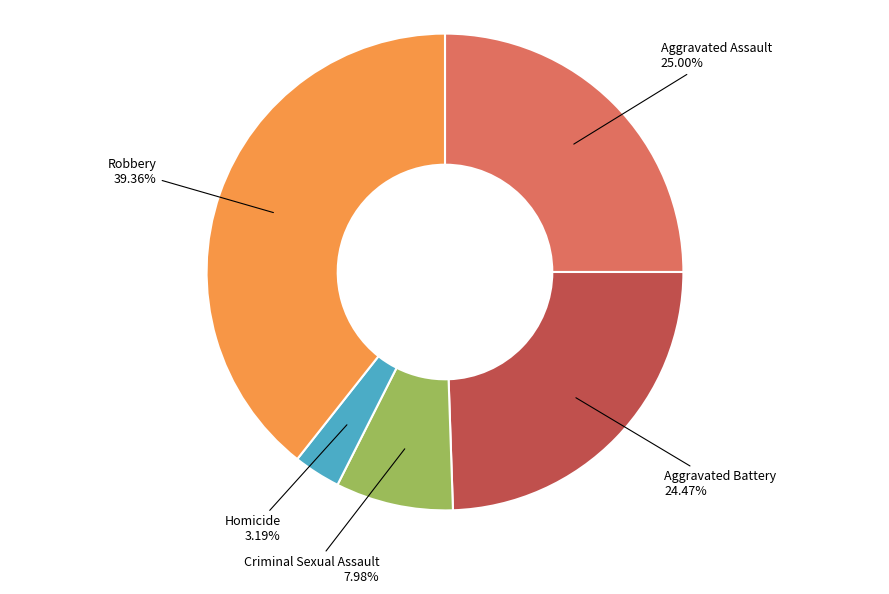

Is there a majority slice in this chart?

No